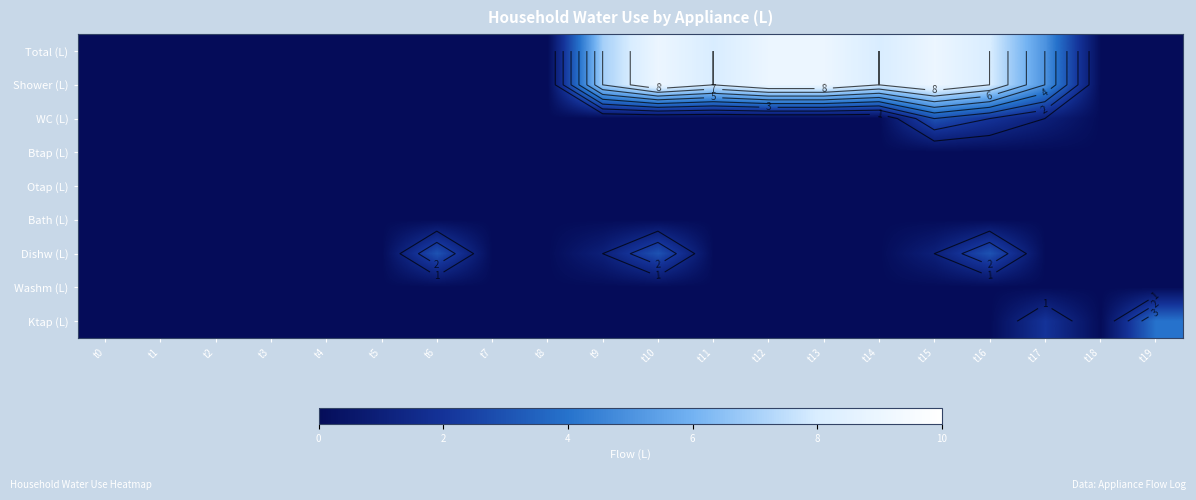

Between t15 and t18, which series saw the biggest shift?

Total (L)